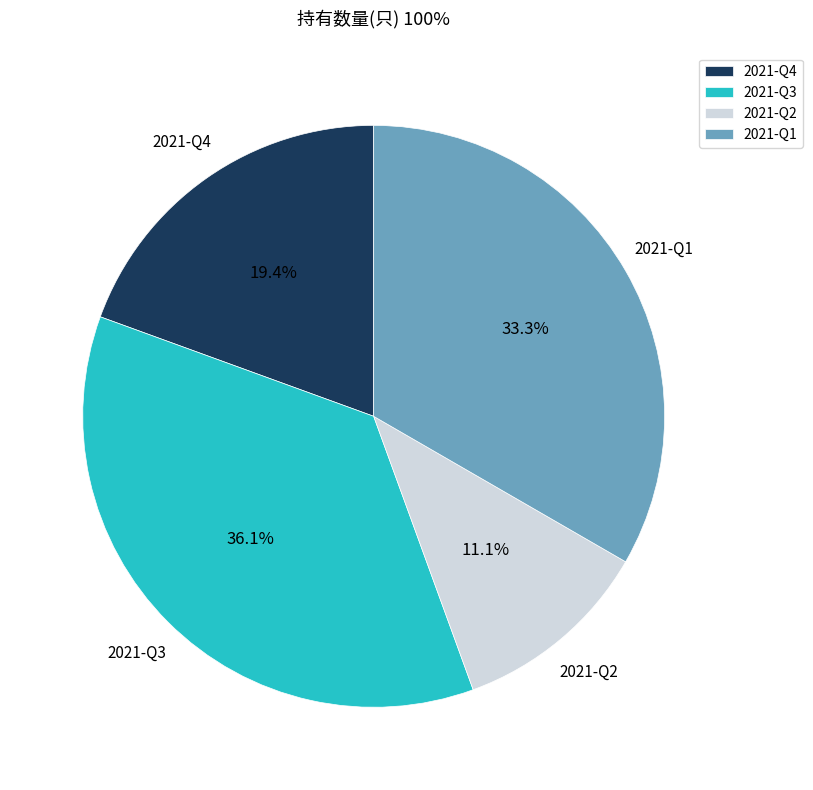

To the nearest percent, what is the average slice percentage?

25%